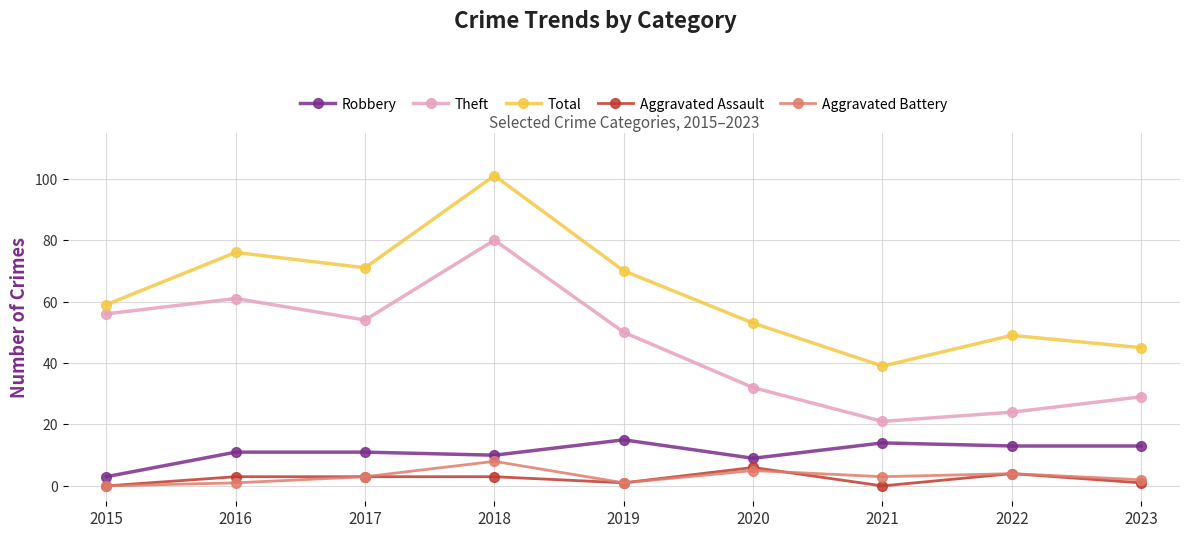

Reading right to left, list all the values displayed in this chart.

Robbery: 13	13	14	9	15	10	11	11	3
Theft: 29	24	21	32	50	80	54	61	56
Total: 45	49	39	53	70	101	71	76	59
Aggravated Assault: 1	4	0	6	1	3	3	3	0
Aggravated Battery: 2	4	3	5	1	8	3	1	0